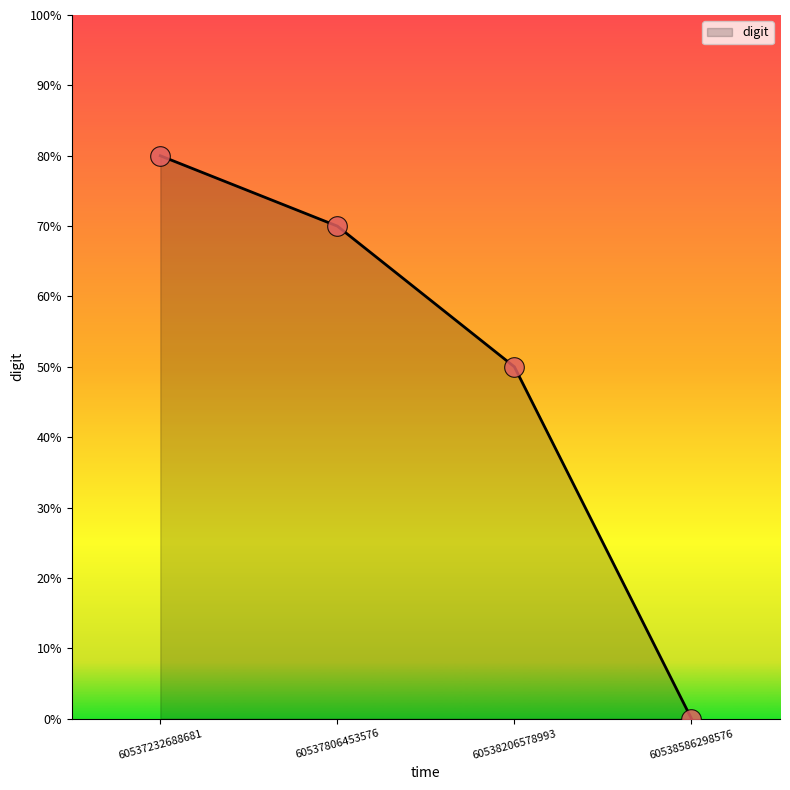

Is this an area chart (filled region under the line)?

Yes